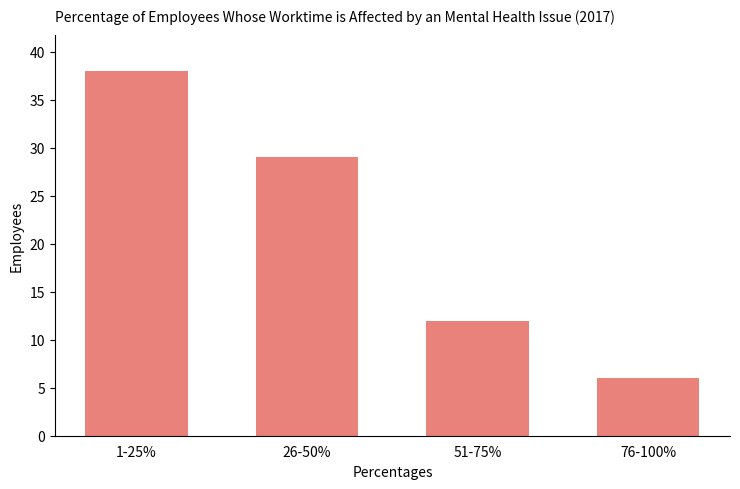

Rank the categories by value from highest to lowest.

1-25%, 26-50%, 51-75%, 76-100%